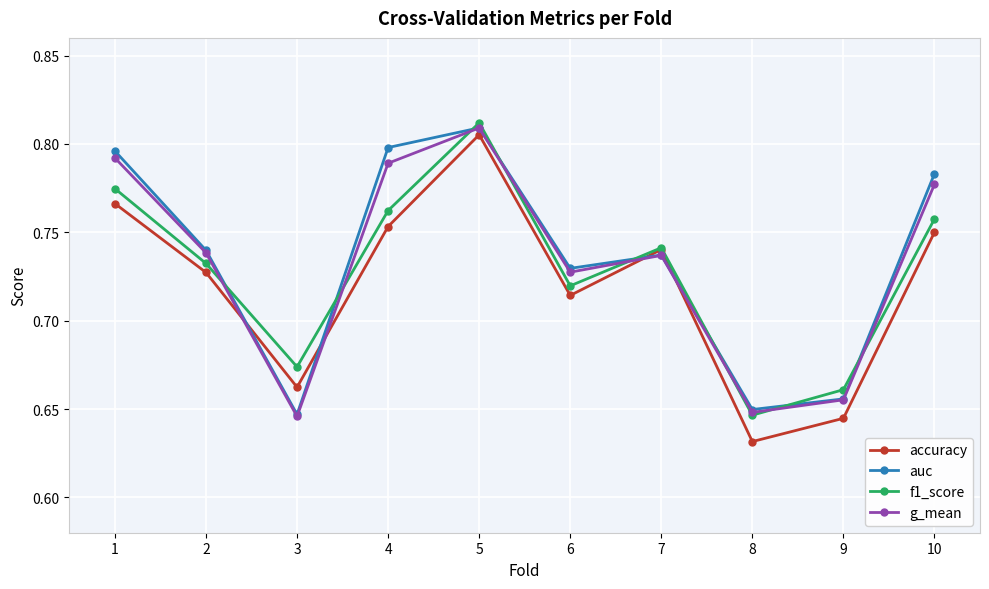

Is it true that accuracy equals 0.8 at 5?

True